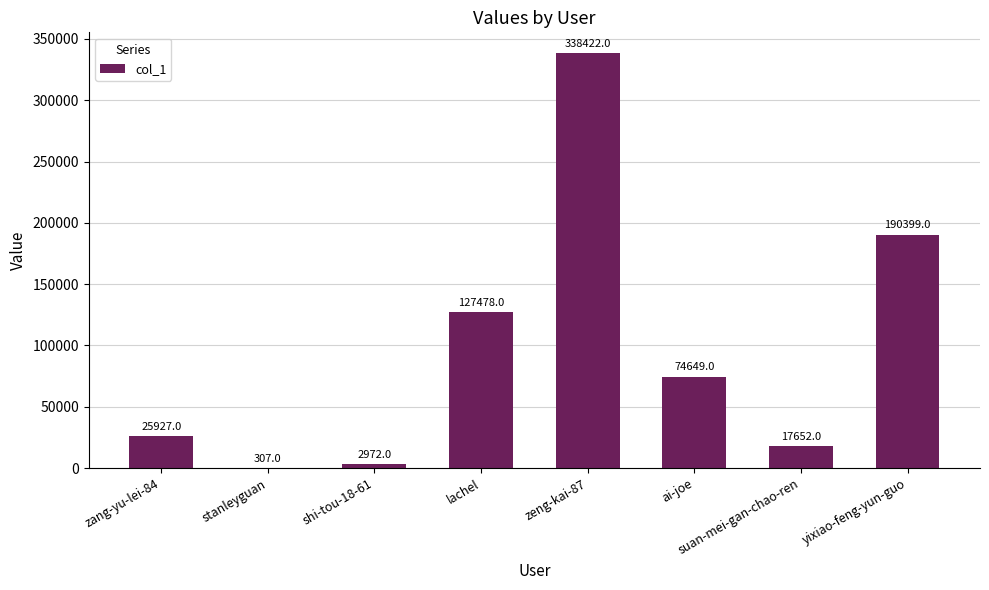

What is the maximum value shown in the chart?

338422